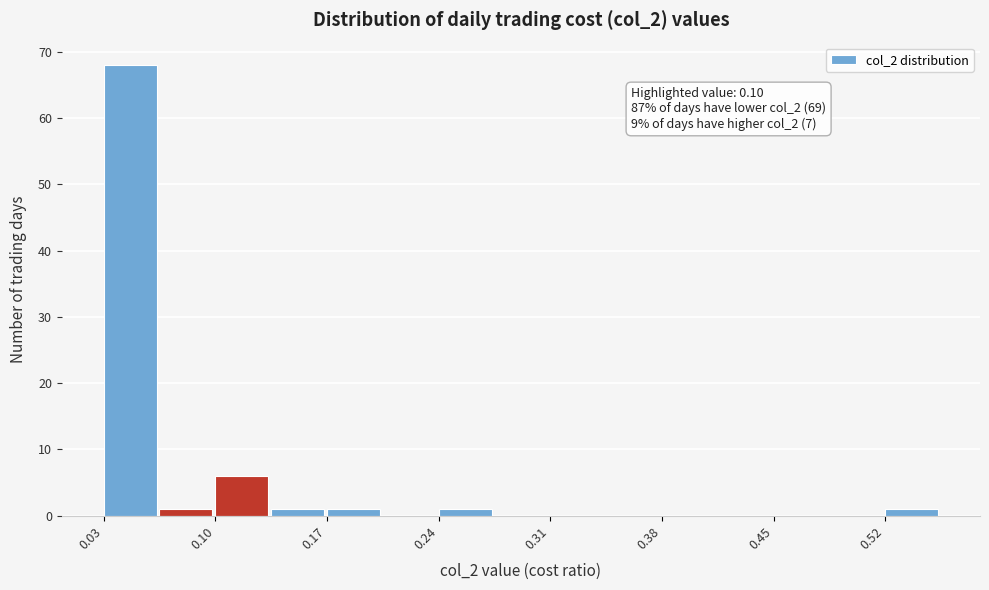

Read against the x-axis, roughly where is the centre of the tallest bar?

0.05